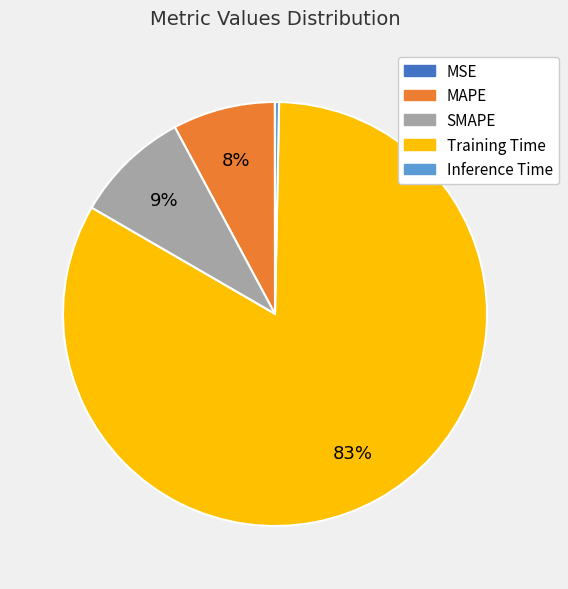

True or false: SMAPE accounts for 1% of the total.

False